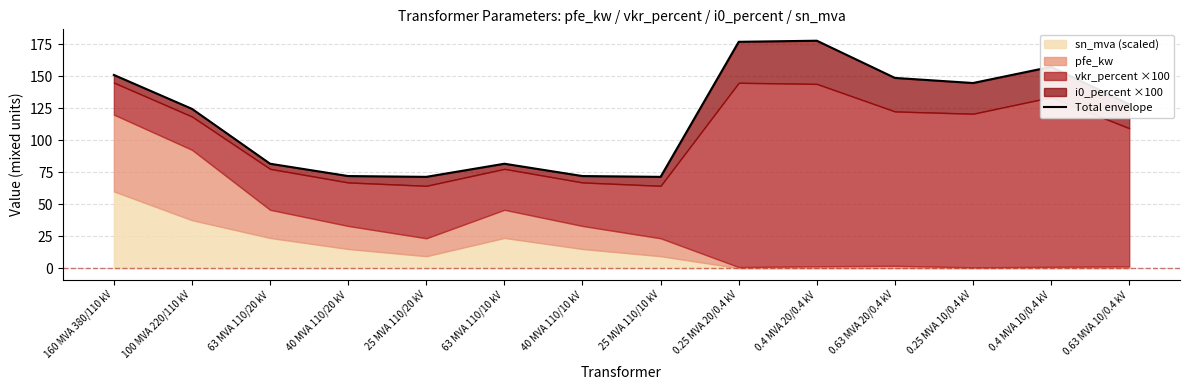

Where is the data nearest to the value 124?

100 MVA 220/110 kV